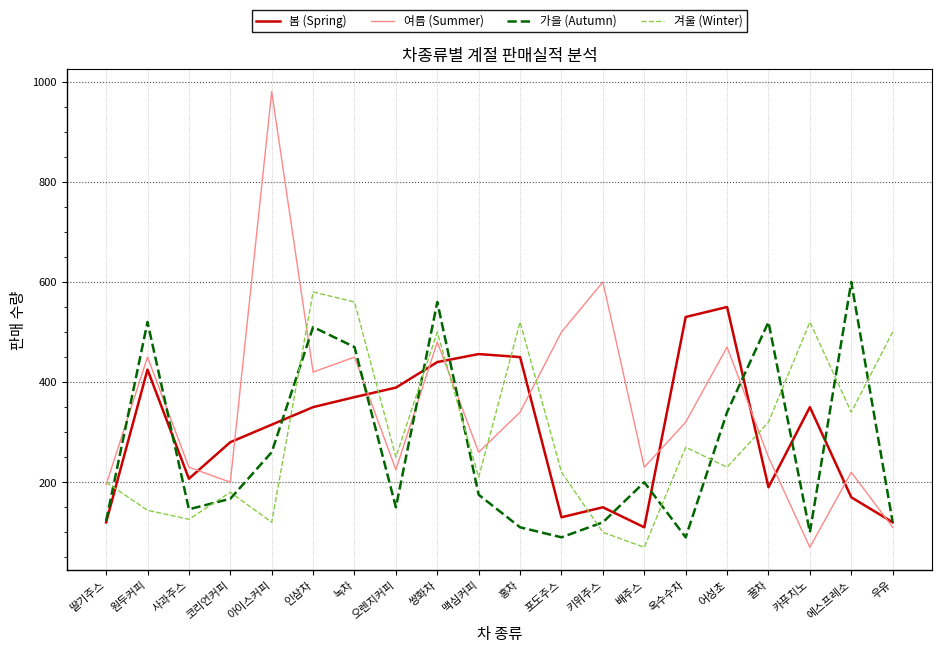

What is the spread (max minus min) of values at 키위주스?

500